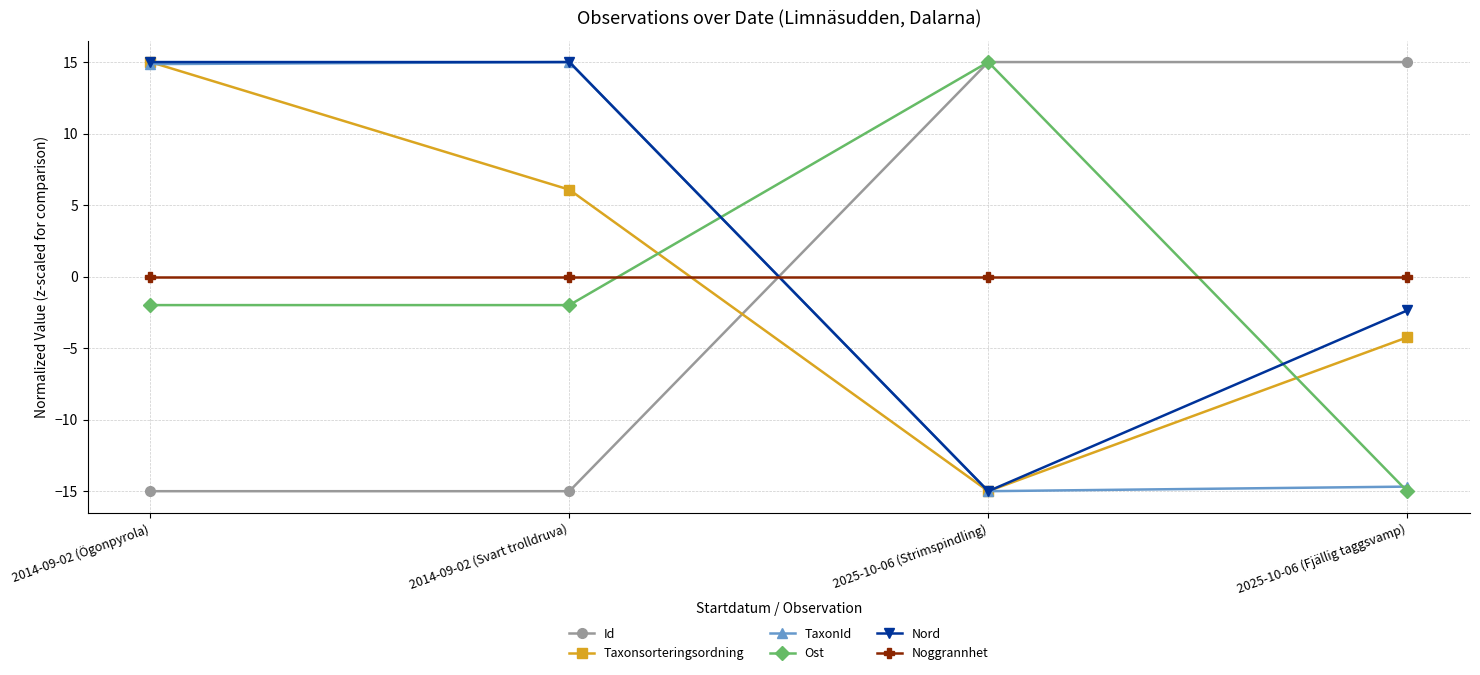

What is the label of the 3rd point from the right?

2014-09-02 (Svart trolldruva)